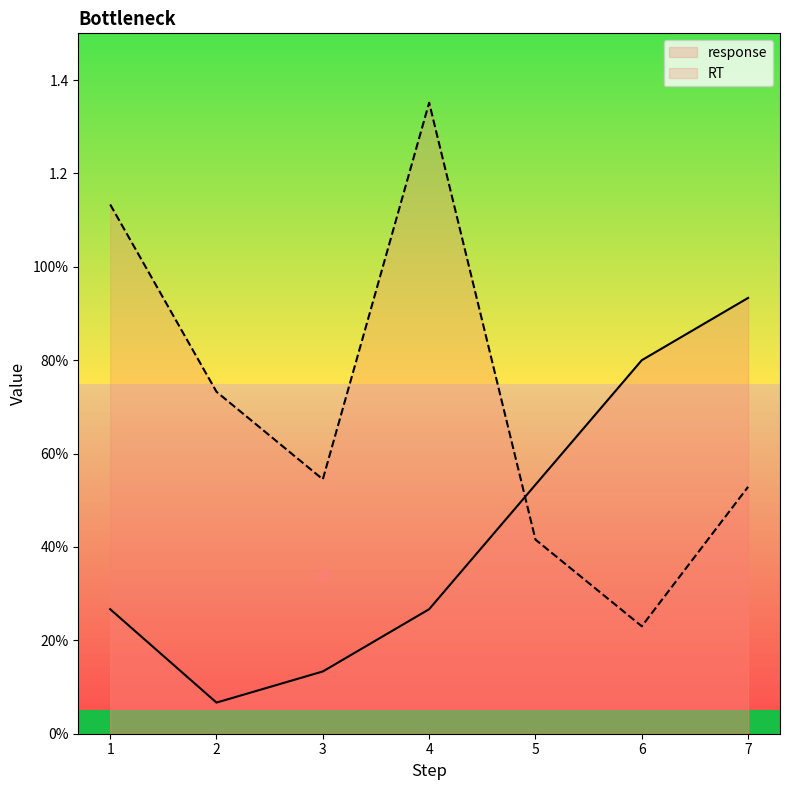

Which series has the widest spread of Y values?

RT